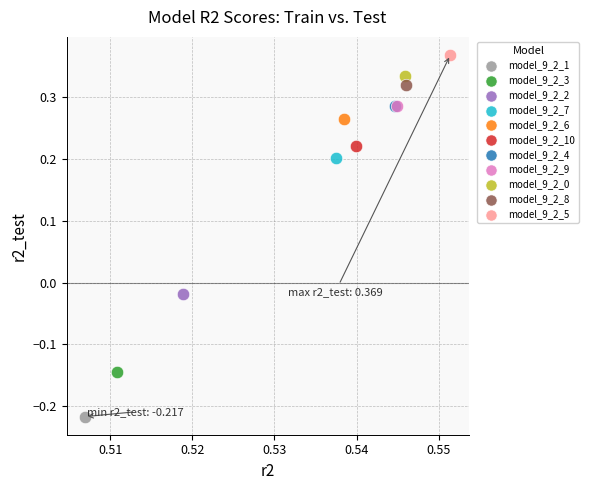

Which series contains the lowest Y value?

model_9_2_1